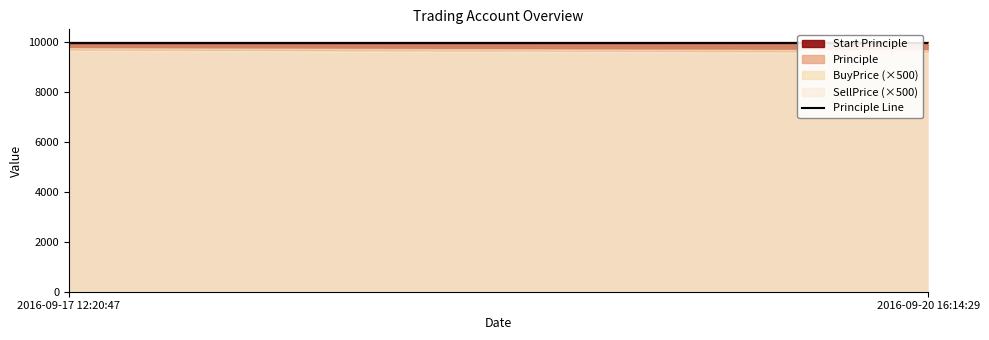

What is the greatest value displayed?

10000